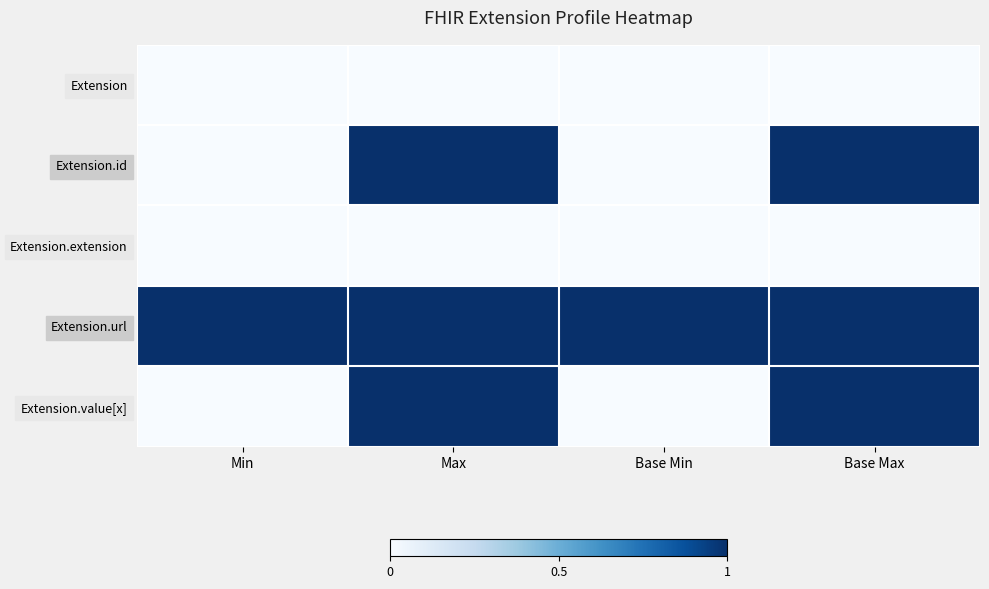

Which series has the largest range (max minus min)?

Extension.id